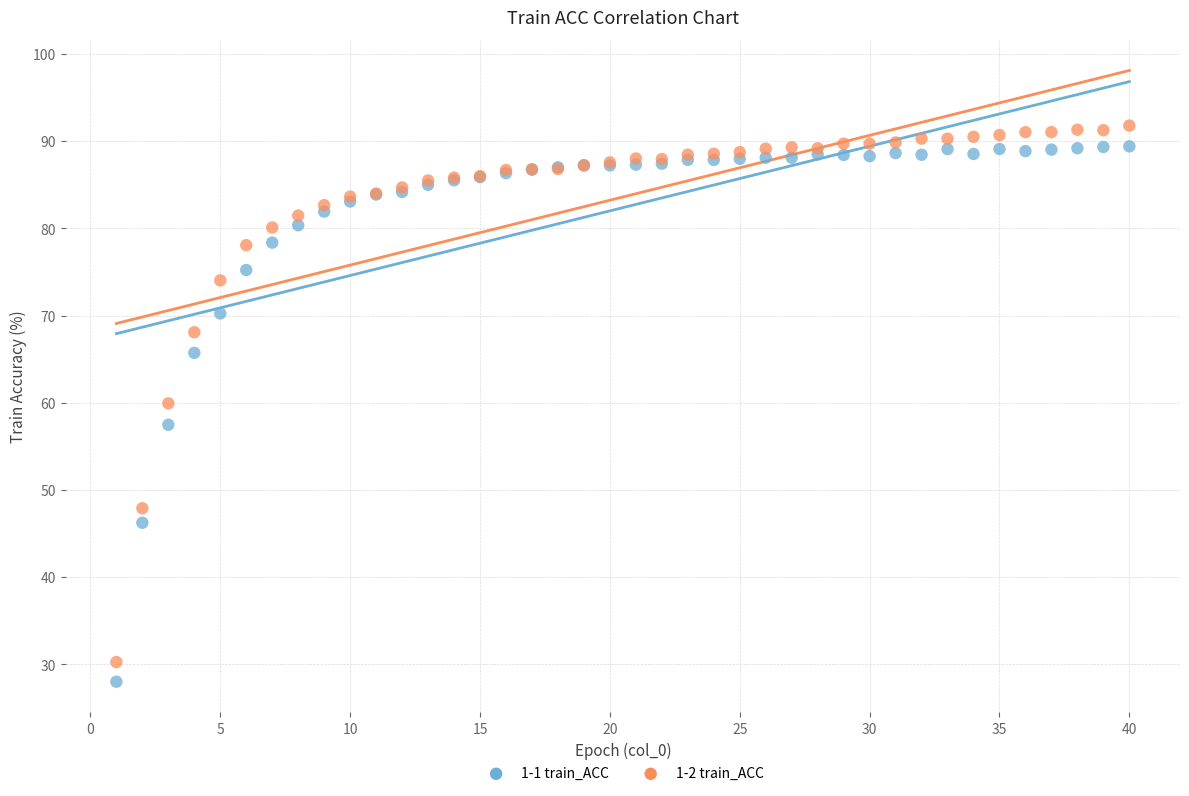

What is the X range (max minus min) for the scatter plot?

39.0